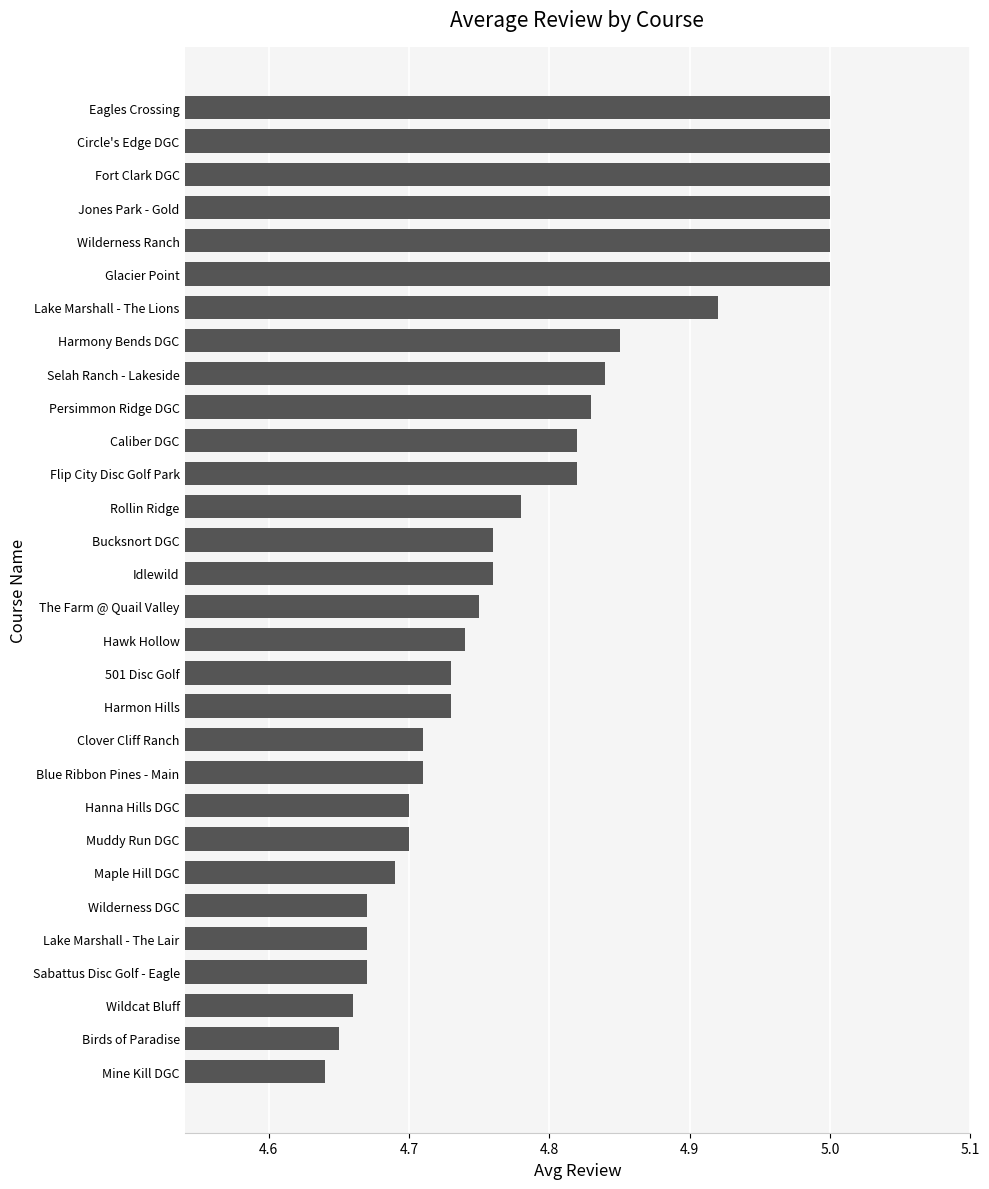

What is the difference between the maximum and minimum values?

0.4